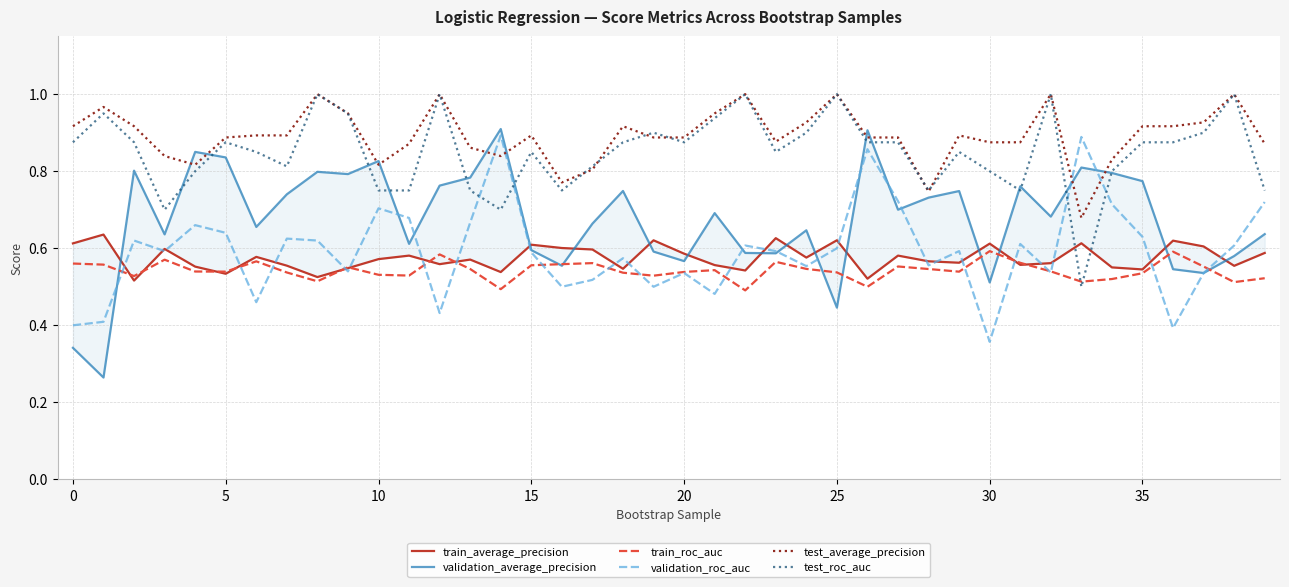

Is it true that test_average_precision equals 0.9 at 36?

True